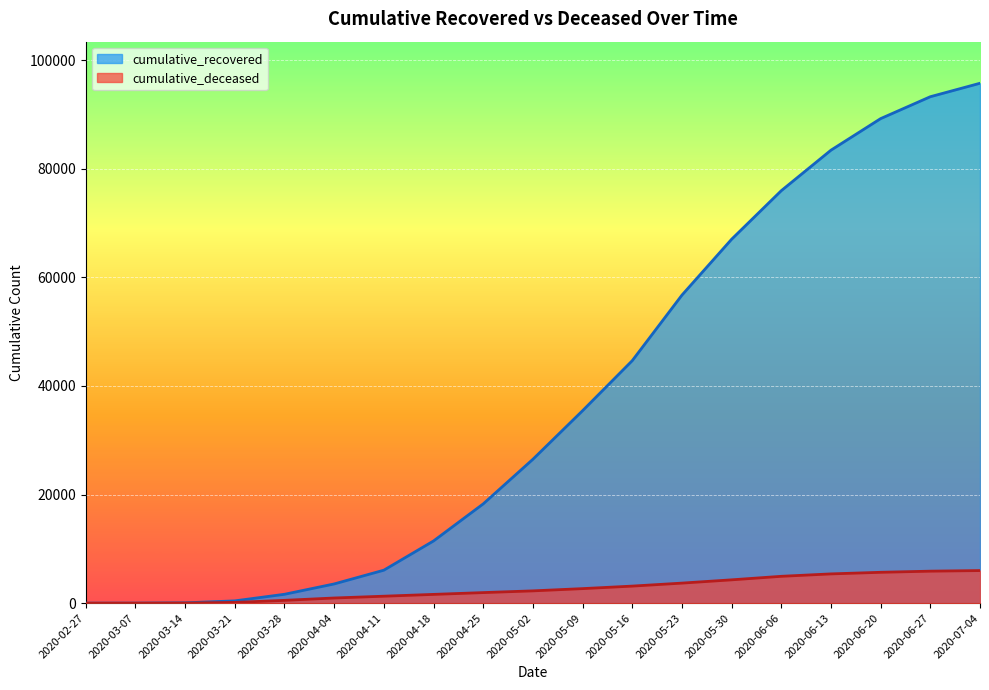

True or false: cumulative_deceased has a value of 5390 at 2020-06-13.

True